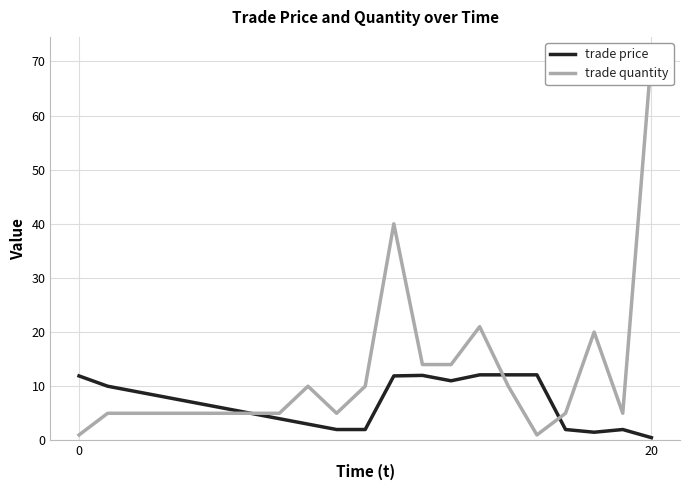

What is the label of the 1st point from the right?

20